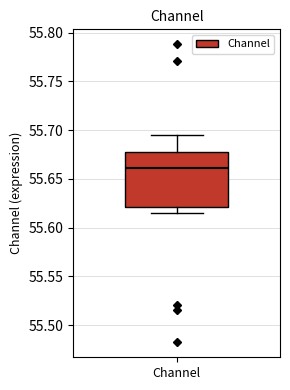

Read this box plot against the y-axis: the position of the median line, the range covered by the box, and the ends of both whiskers. The values are not printed on the chart, so give them approximately, as read against the axis.

median 55.660, box 55.620 to 55.680, whiskers 55.615 to 55.695